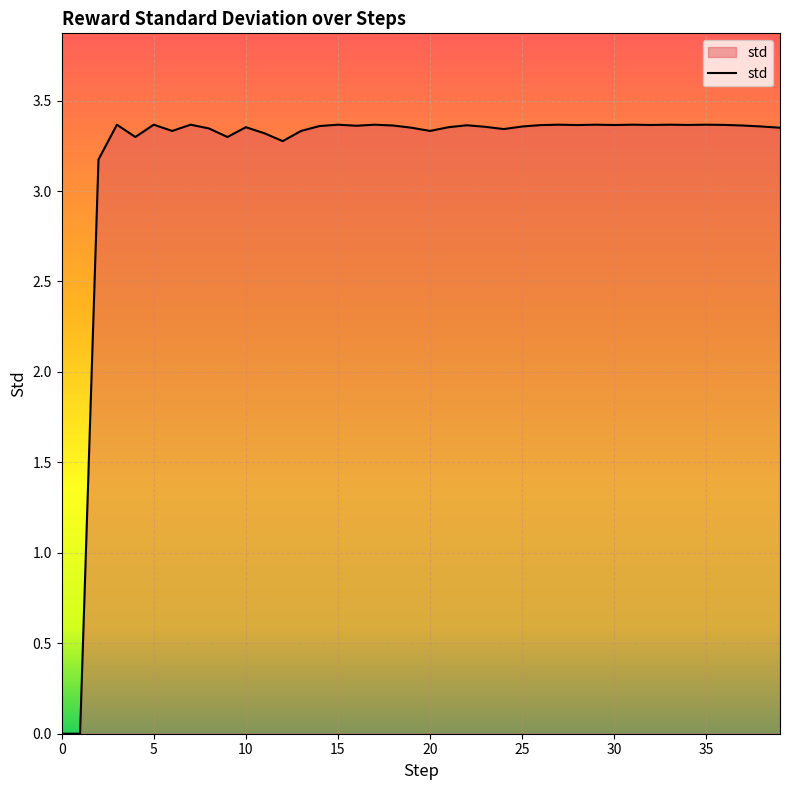

How many lines are shown in the chart?

1